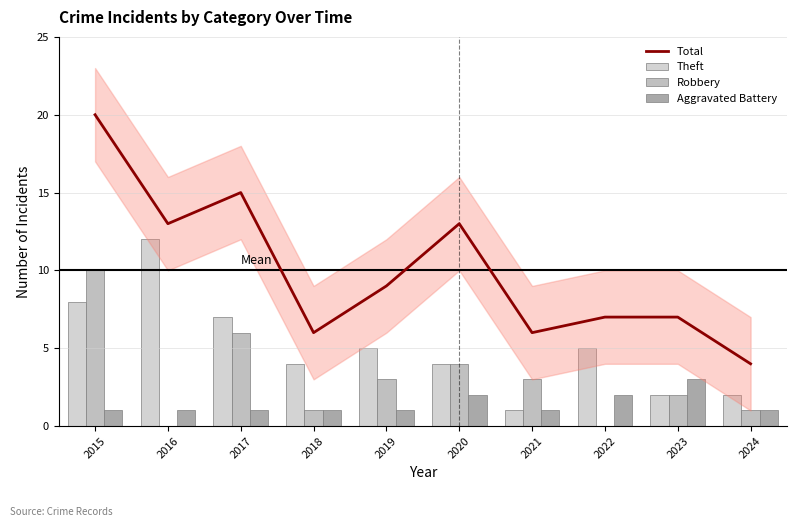

Between 2022 and 2018, which is larger?

2022